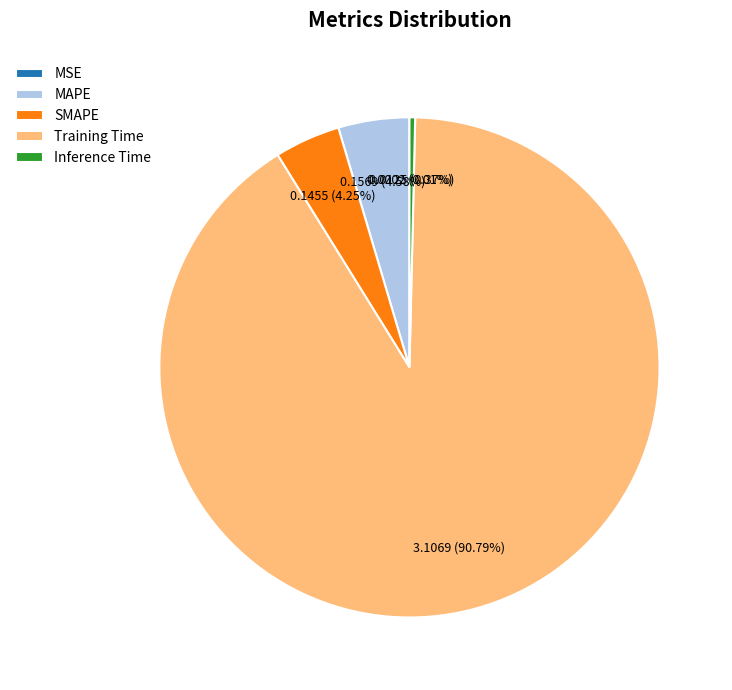

True or false: Inference Time accounts for 7% of the total.

False